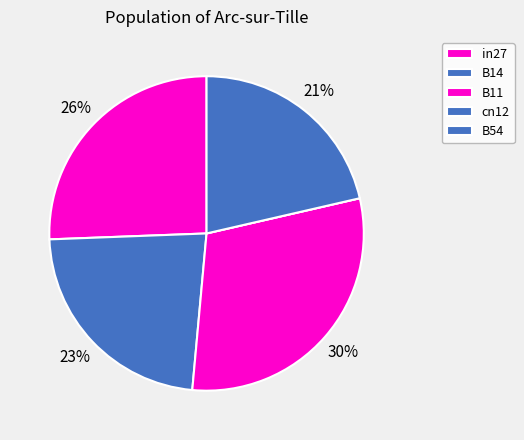

Combined, do B11 and B14 account for over 50%?

Yes